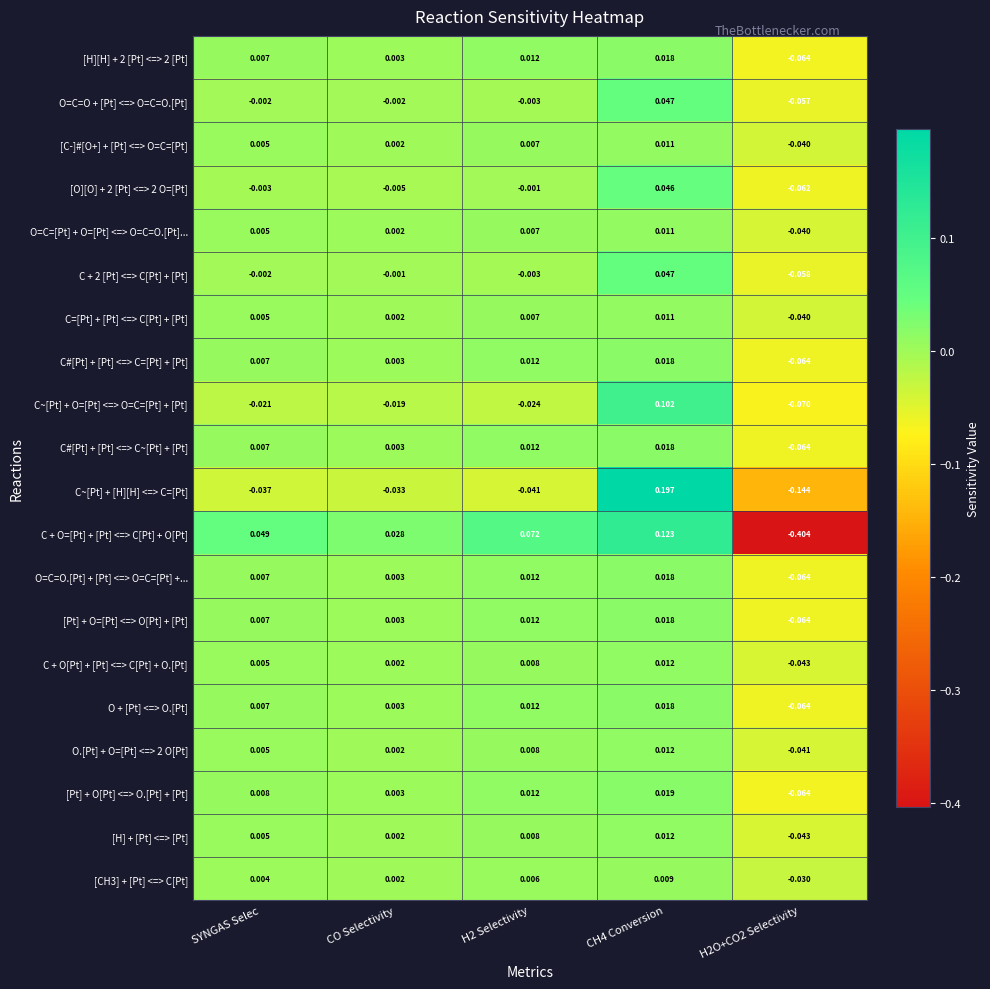

At which label does O + [Pt] <=> O.[Pt] first exceed 0?

SYNGAS Selec